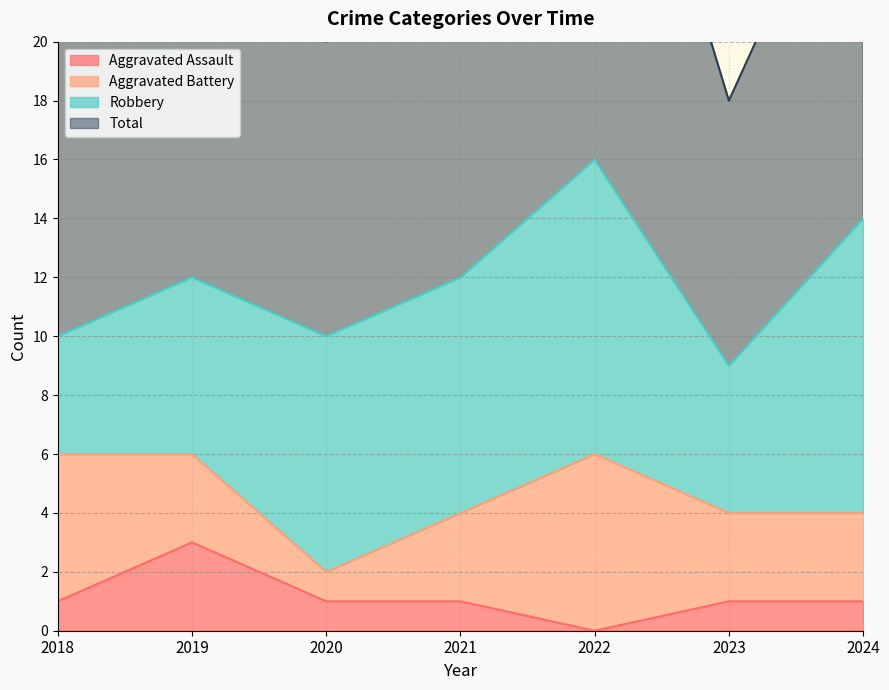

Which category has the highest value in the Aggravated Assault series?

2019